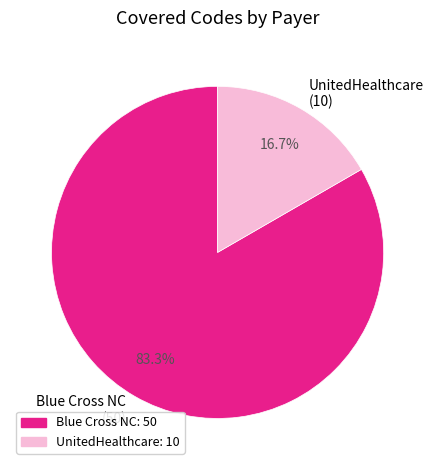

What portion of the pie excludes UnitedHealthcare?

83.3%